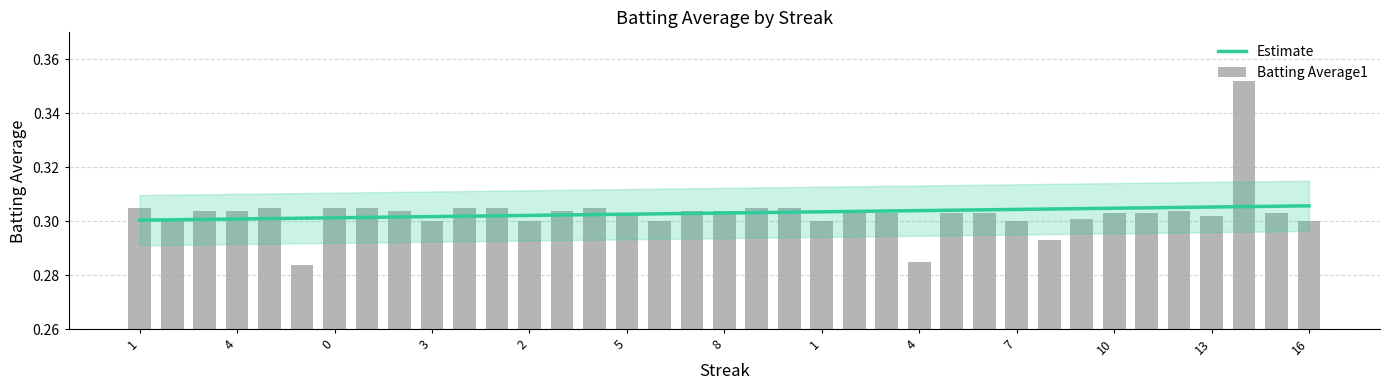

At which category does the chart reach its peak across all series?

14